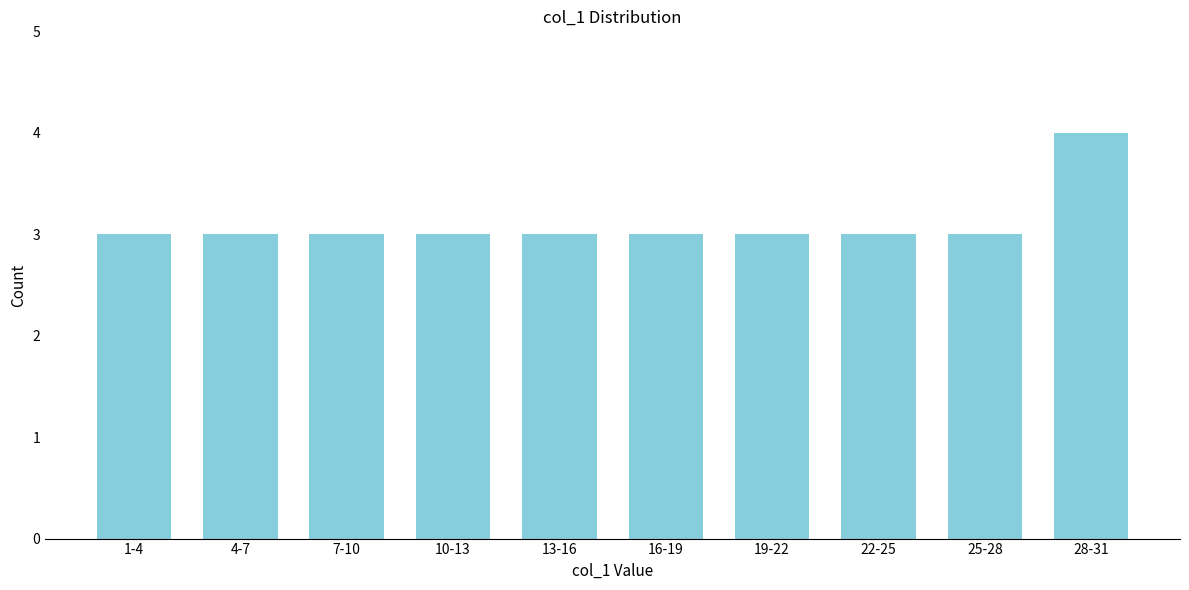

Reading left to right, what are all the values shown in this chart?

1-4=3	4-7=3	7-10=3	10-13=3	13-16=3	16-19=3	19-22=3	22-25=3	25-28=3	28-31=4